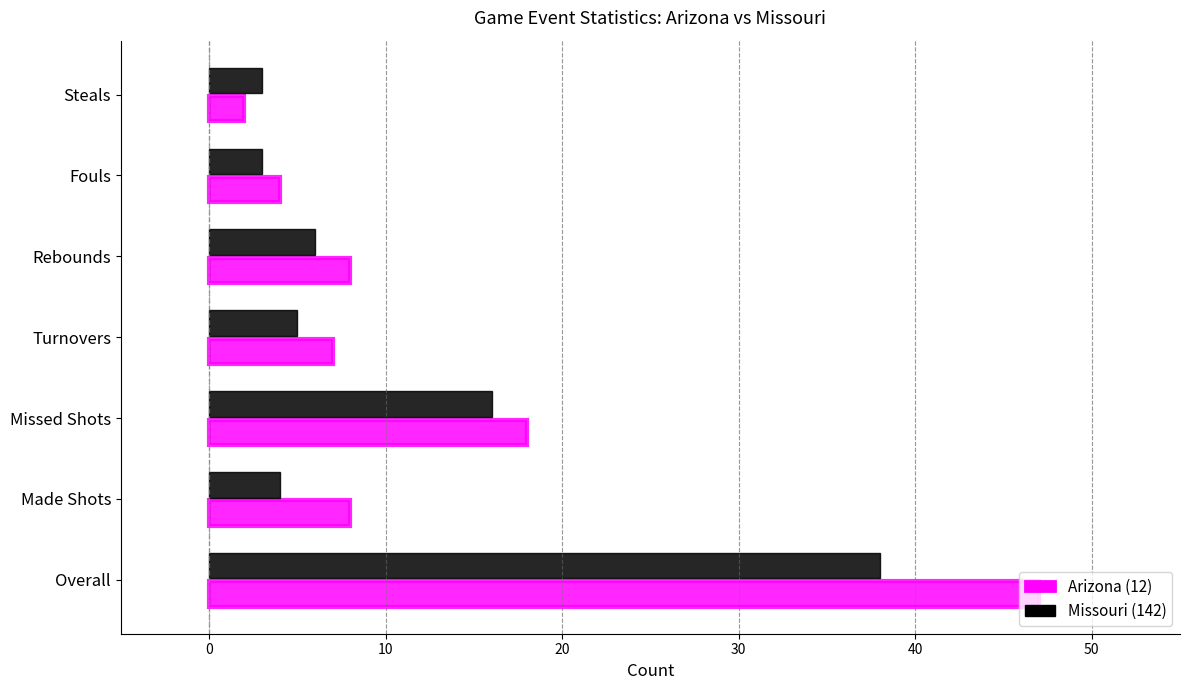

List the series in order of their overall mean, lowest first.

Missouri (142), Arizona (12)